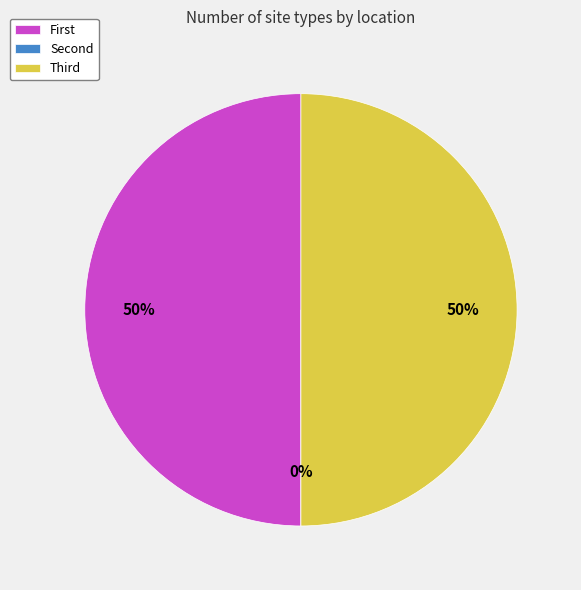

How many segments does this pie chart have?

3